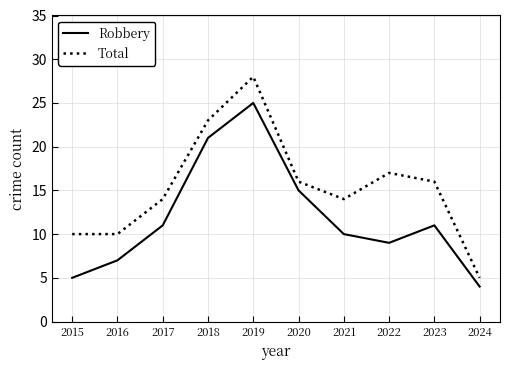

Which series has the largest total across all categories?

Total